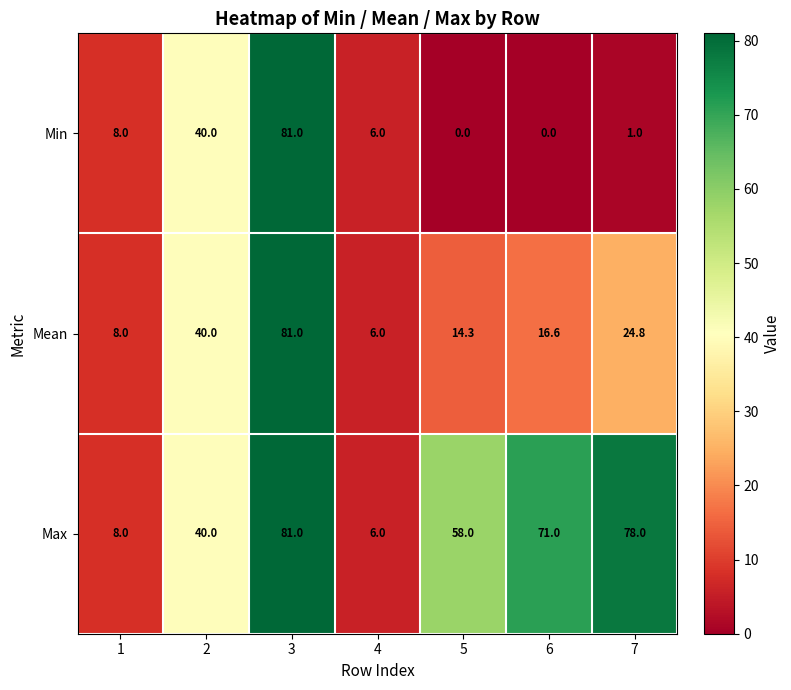

Reading left to right, transcribe all the data shown in this chart.

Min: 8.0	40.0	81.0	6.0	0.0	0.0	1.0
Mean: 8.0	40.0	81.0	6.0	14.3	16.6	24.8
Max: 8.0	40.0	81.0	6.0	58.0	71.0	78.0